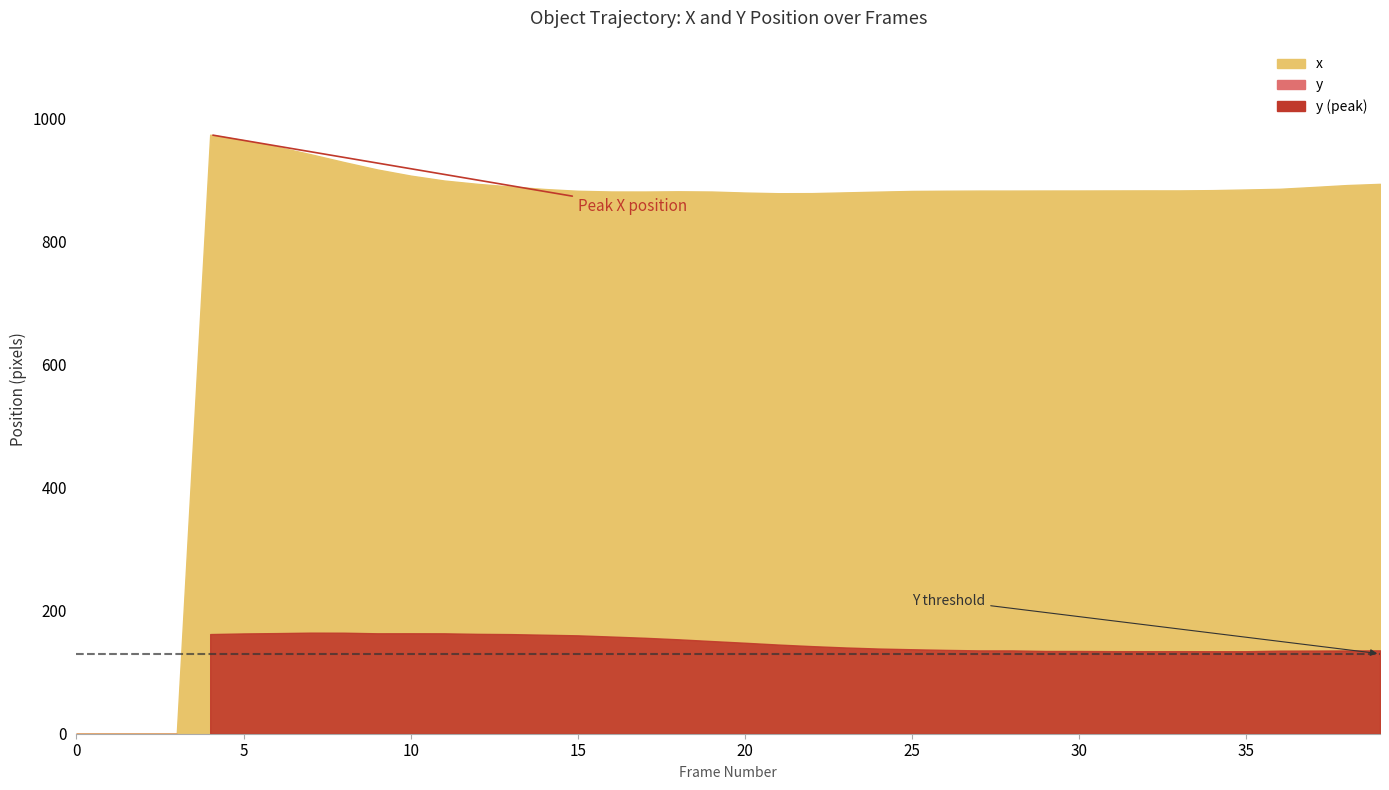

What is the value of the y point at the 38th from the left?

135.2